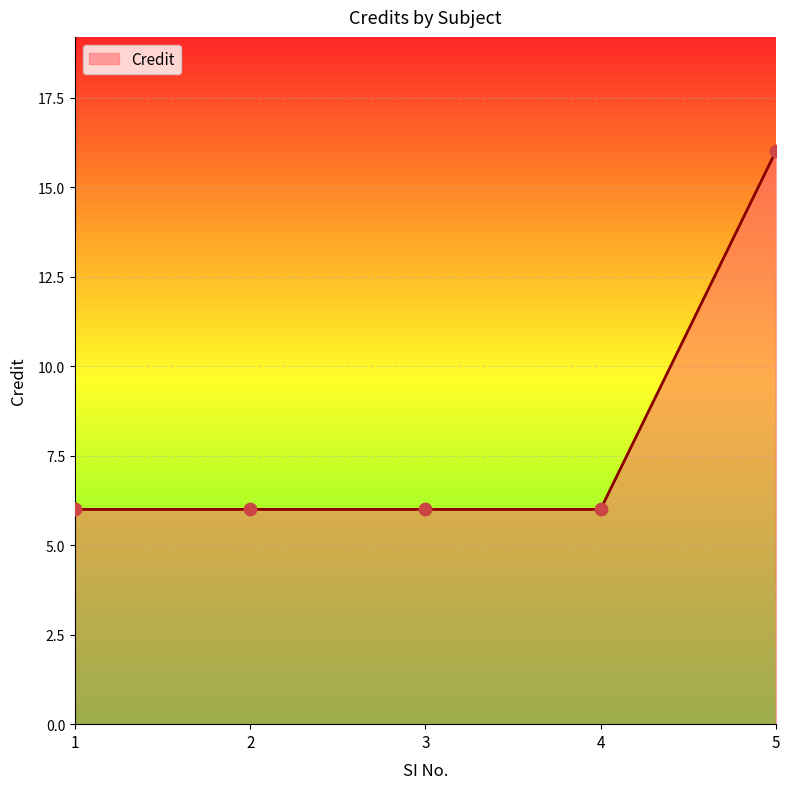

Which has a higher value, 2 or 5?

5